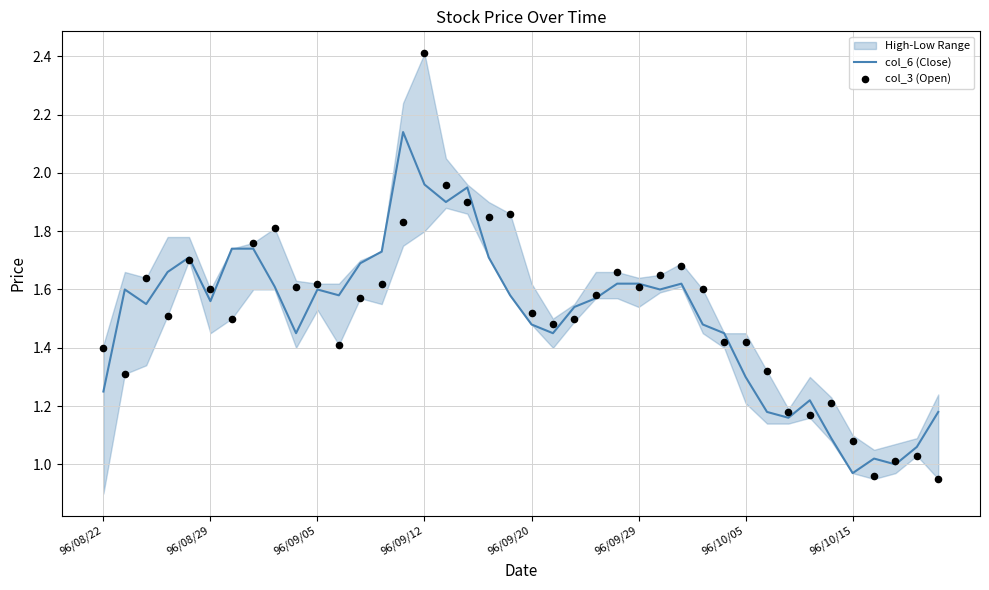

True or false: col_6 (Close) has a value of 0.8 at 96/09/20.

False